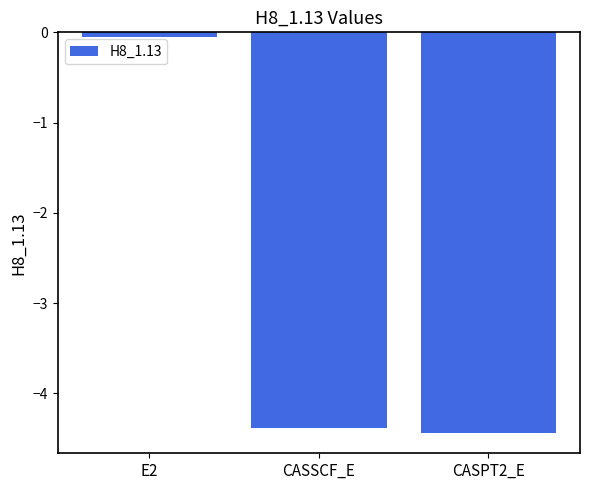

What position from the left is E2?

1